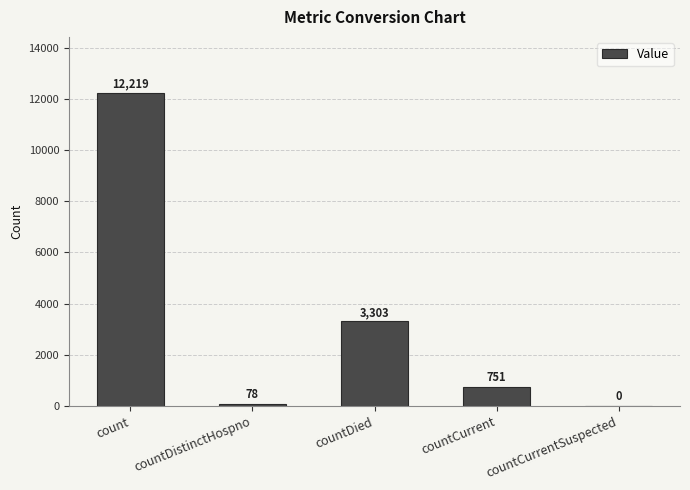

What is the sum of the values at countCurrentSuspected and countDied?

3303